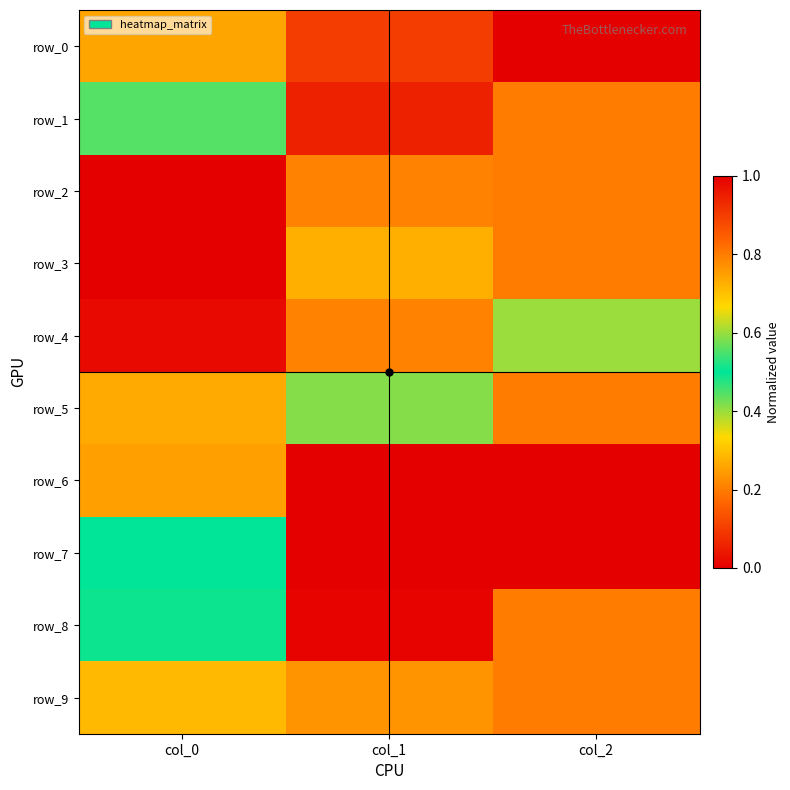

What is the sum of the row_2 values at col_1 and col_0?

1.8